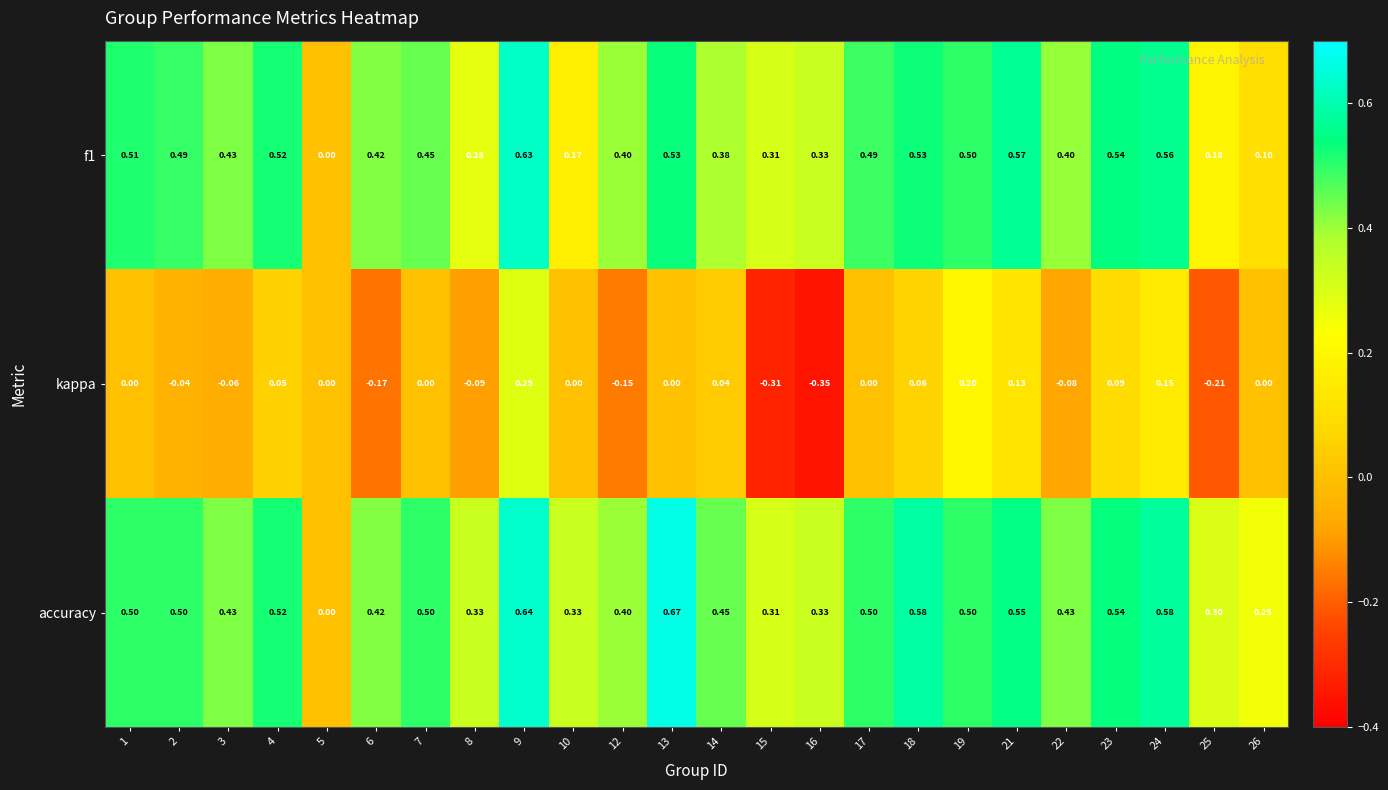

Which series has the largest total across all categories?

accuracy